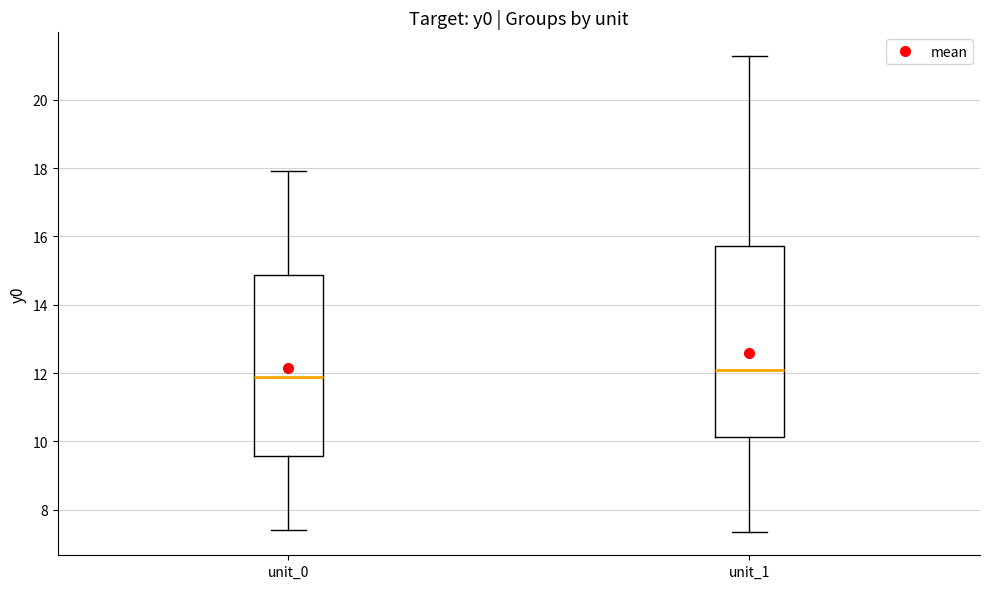

Reading left to right, read every box against the y-axis: the position of its median line, the range the box covers, and the ends of its whiskers. The values are not printed on the chart, so give them approximately, as read against the axis.

unit_0: median 11.8, box 9.6 to 14.8, whiskers 7.4 to 18.0
unit_1: median 12.0, box 10.2 to 15.8, whiskers 7.4 to 21.2